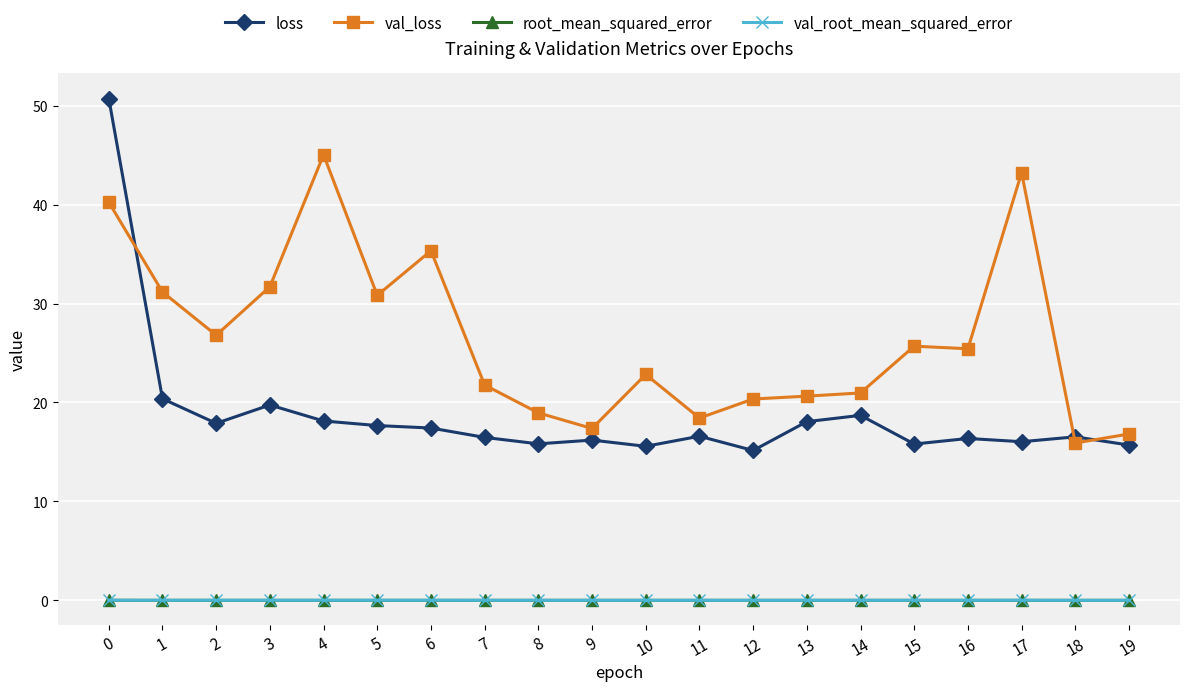

True or false: val_loss and val_root_mean_squared_error intersect in this chart.

False